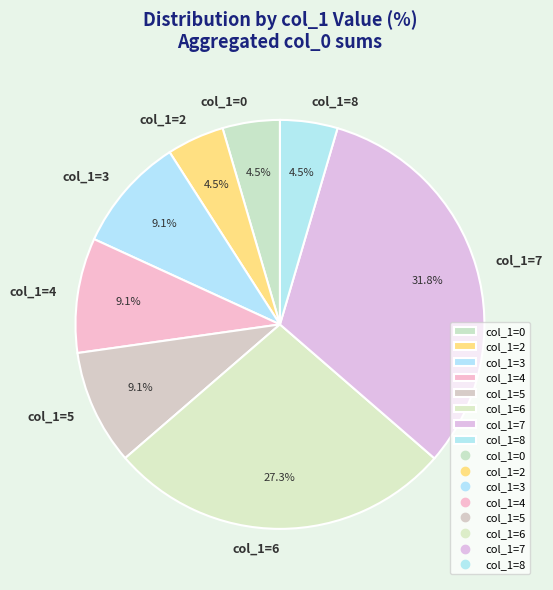

Is there any slice that represents more than half of the pie?

No